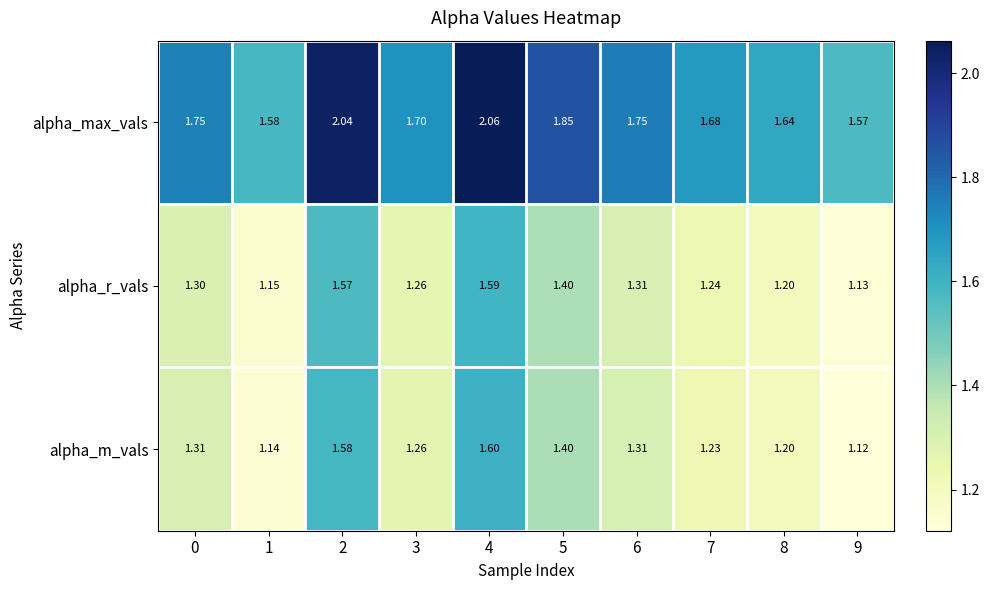

Between 0 and 7, which series saw the biggest shift?

alpha_m_vals